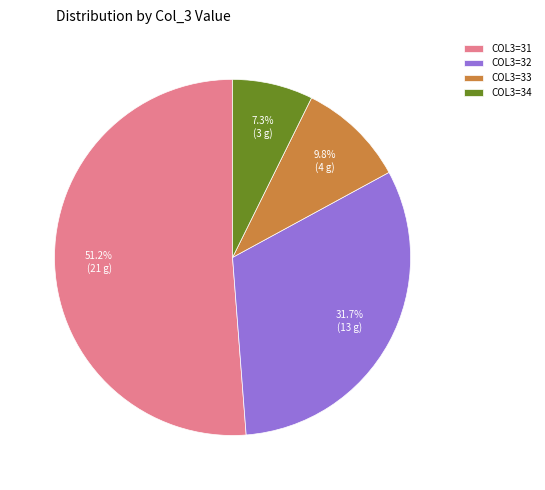

To the nearest percent, what is the average slice percentage?

25%